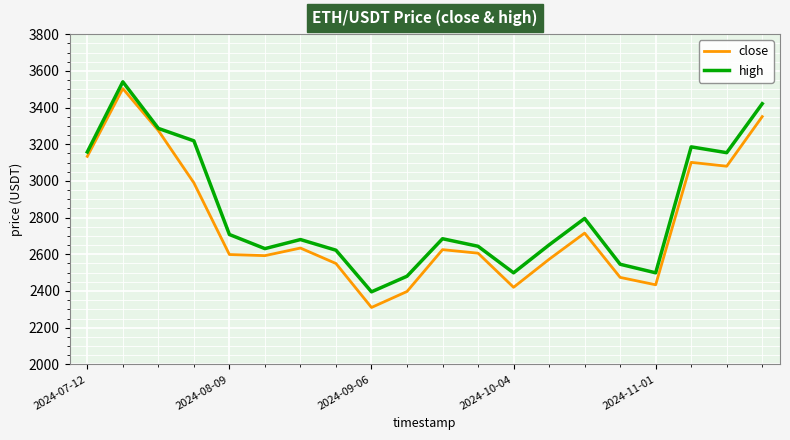

What is the maximum value for high?

3540.3